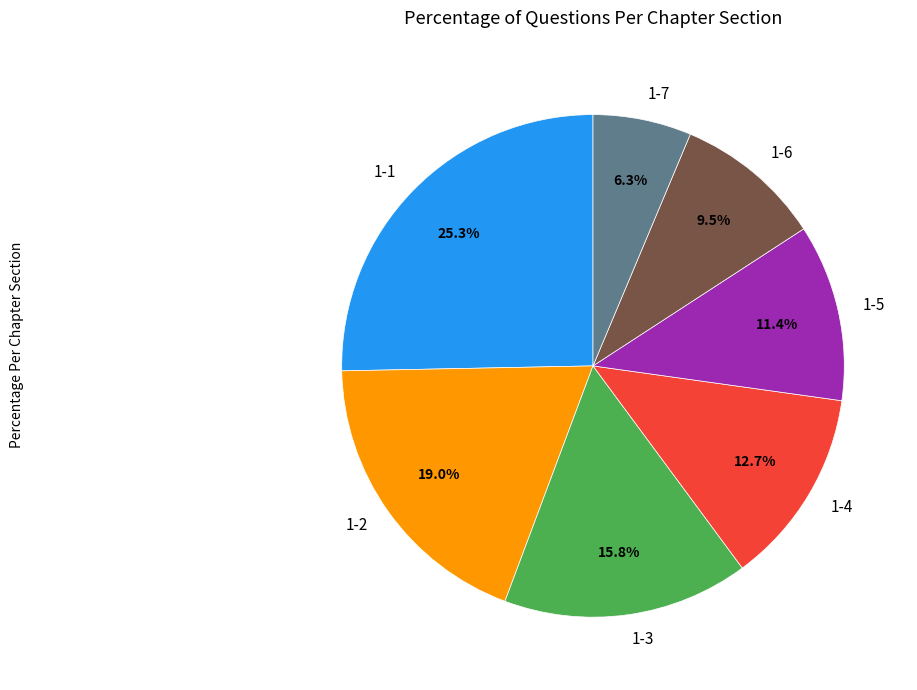

Does 1-6 represent more than half of the total?

No